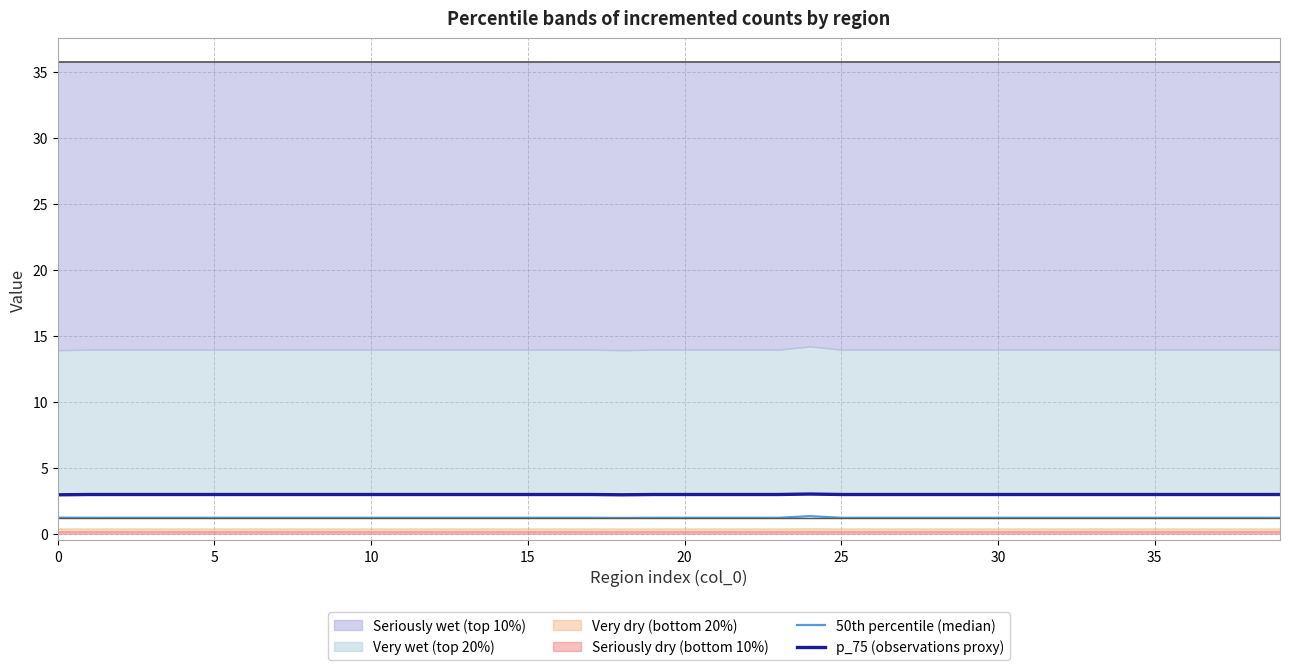

The value of 50th percentile (median) at 30 is 1.2. True or false?

True